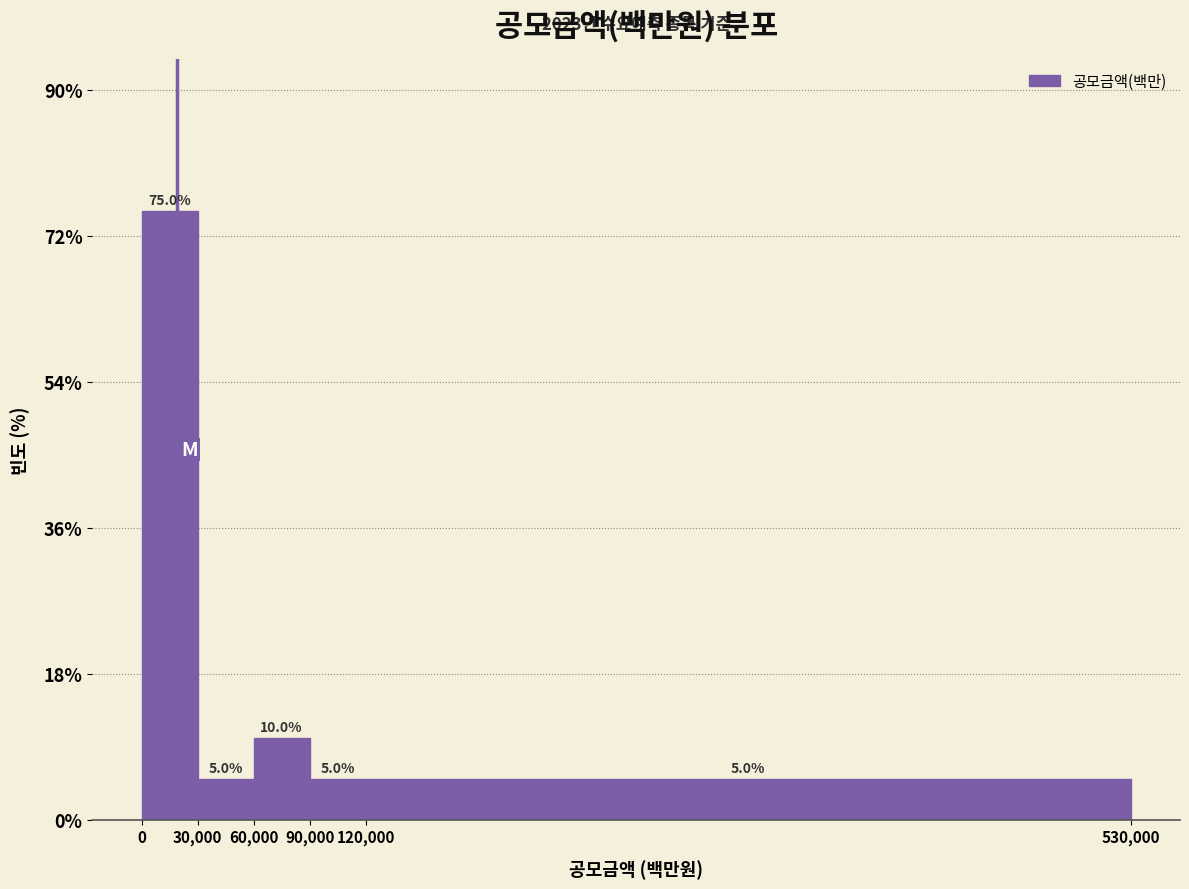

Which range on the x-axis has the tallest bar?

0 to 30,000